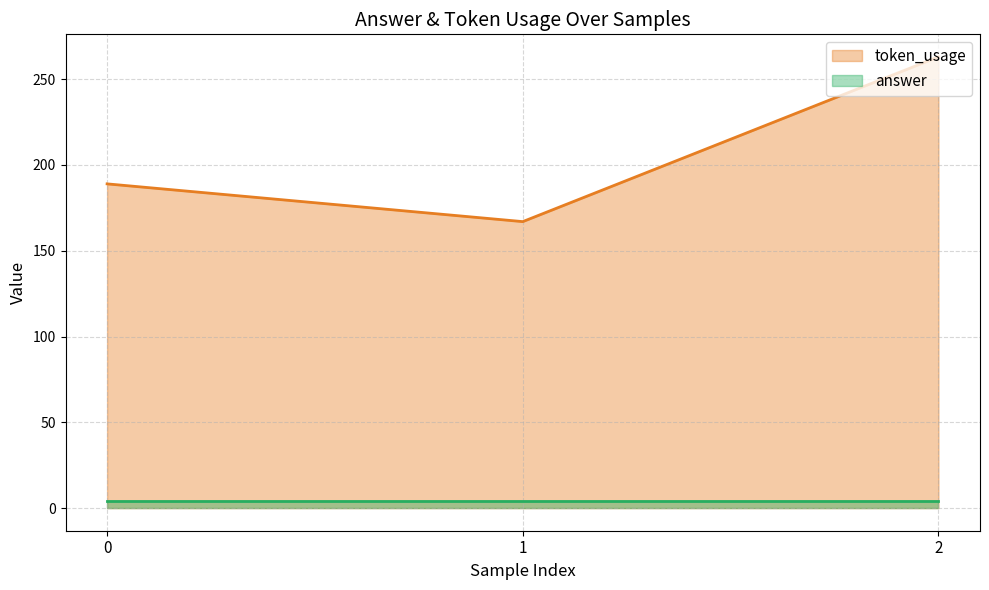

How many categories are shown in the chart?

3